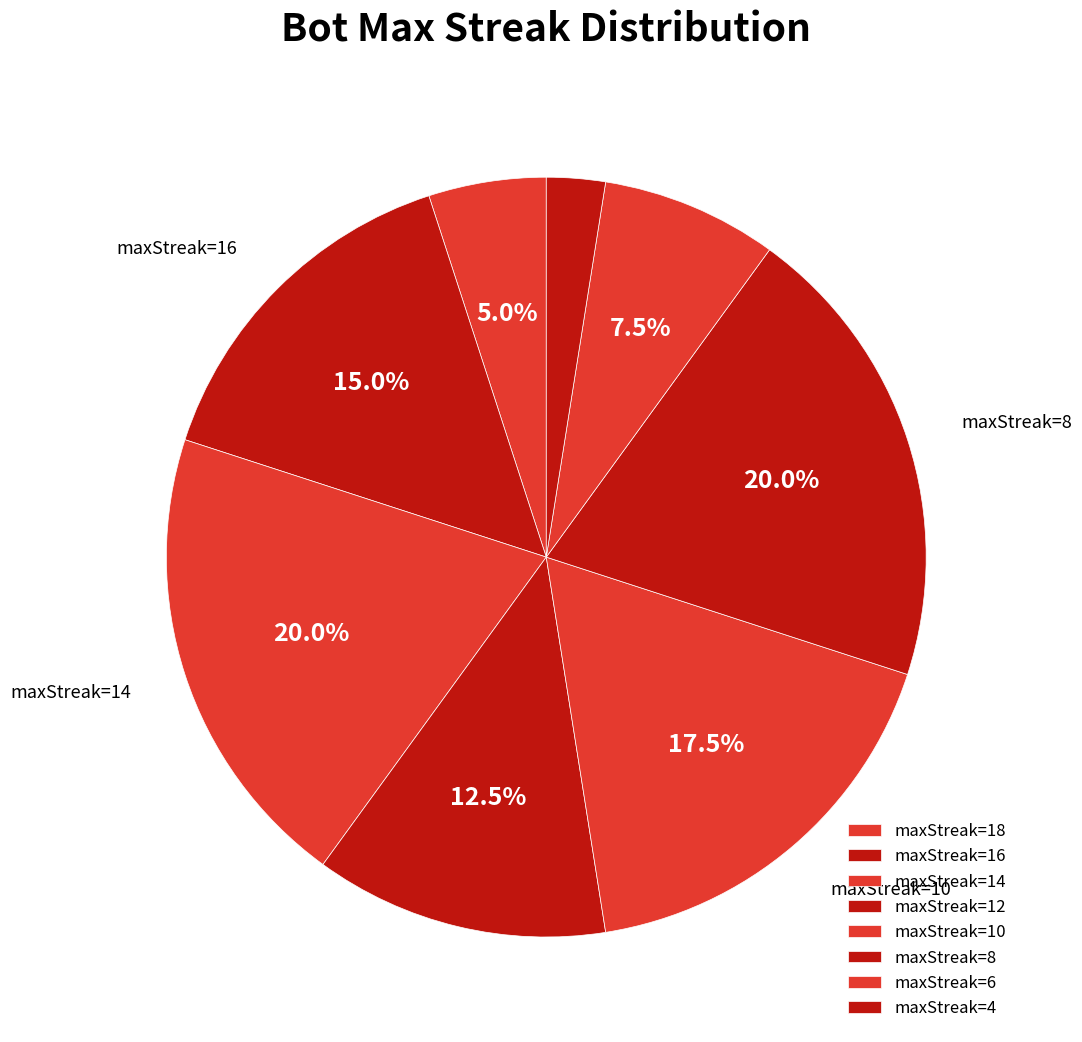

How many segments does this pie chart have?

8